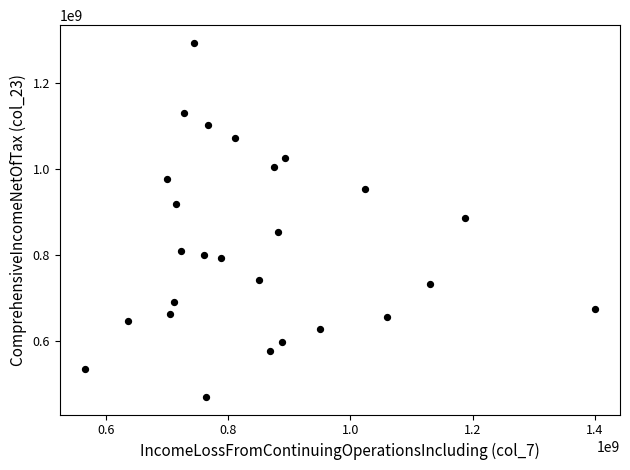

What is the range of Y values (max minus min)?

823954000